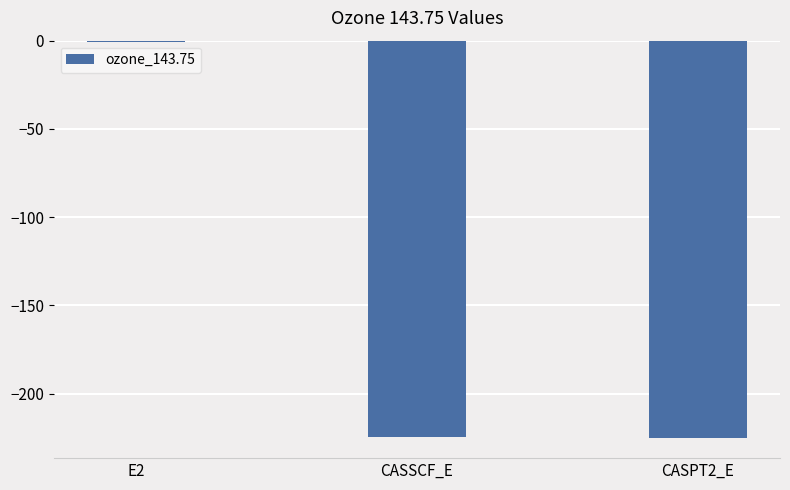

What is the change in value from CASSCF_E to CASPT2_E?

-0.7